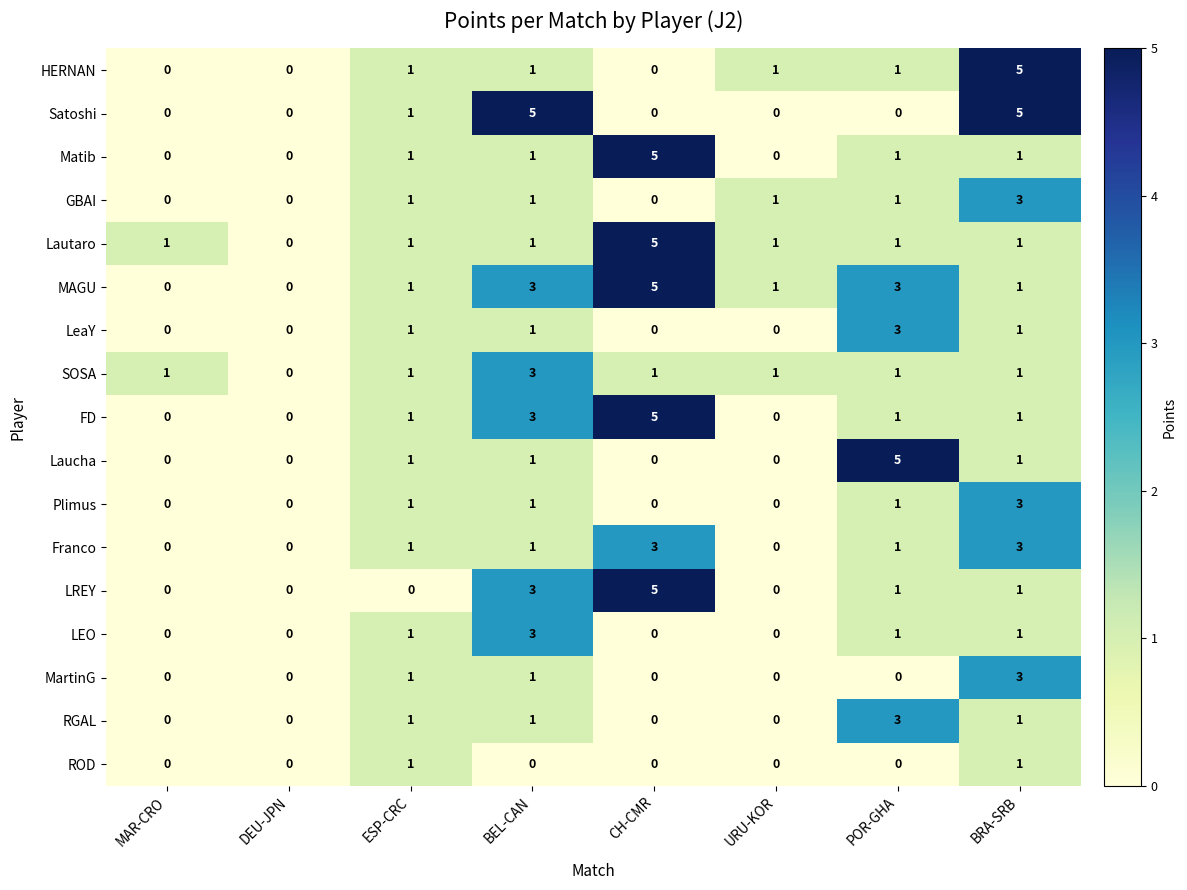

True or false: Lautaro has a value of 5 at CH-CMR.

True